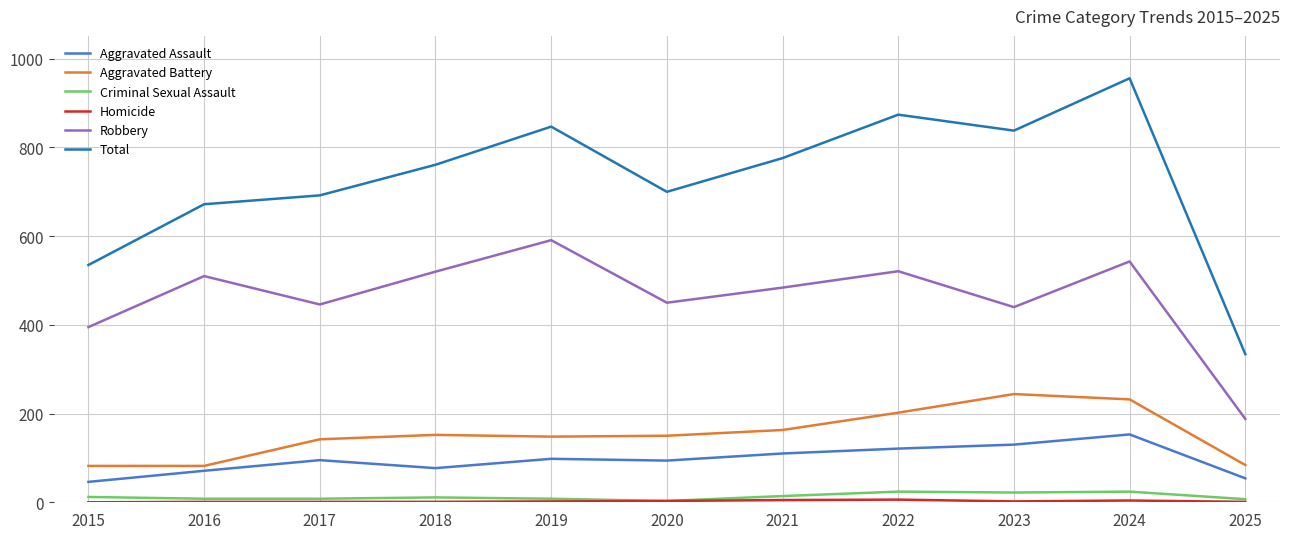

Is it true that Aggravated Assault equals 127 at 2016?

False